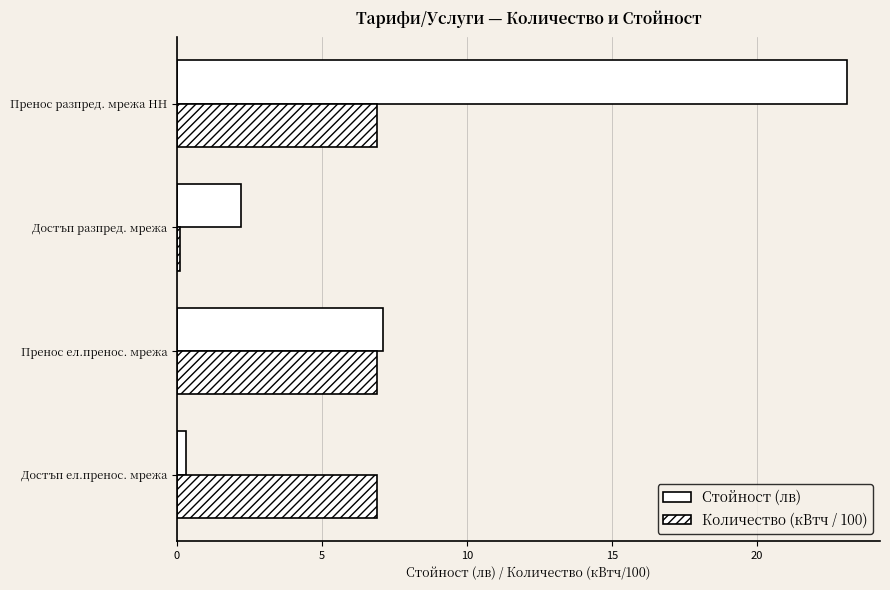

How many data points in Стойност (лв) are less than 7?

2